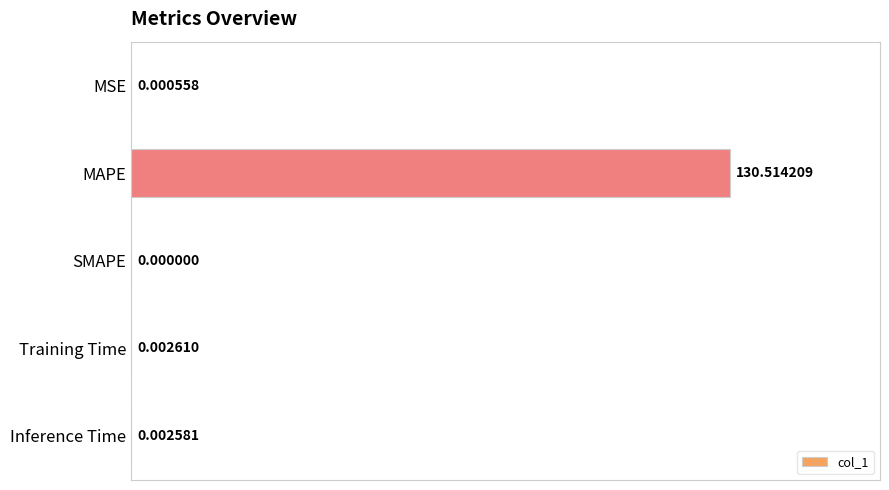

Which has a higher value, MSE or Training Time?

Training Time